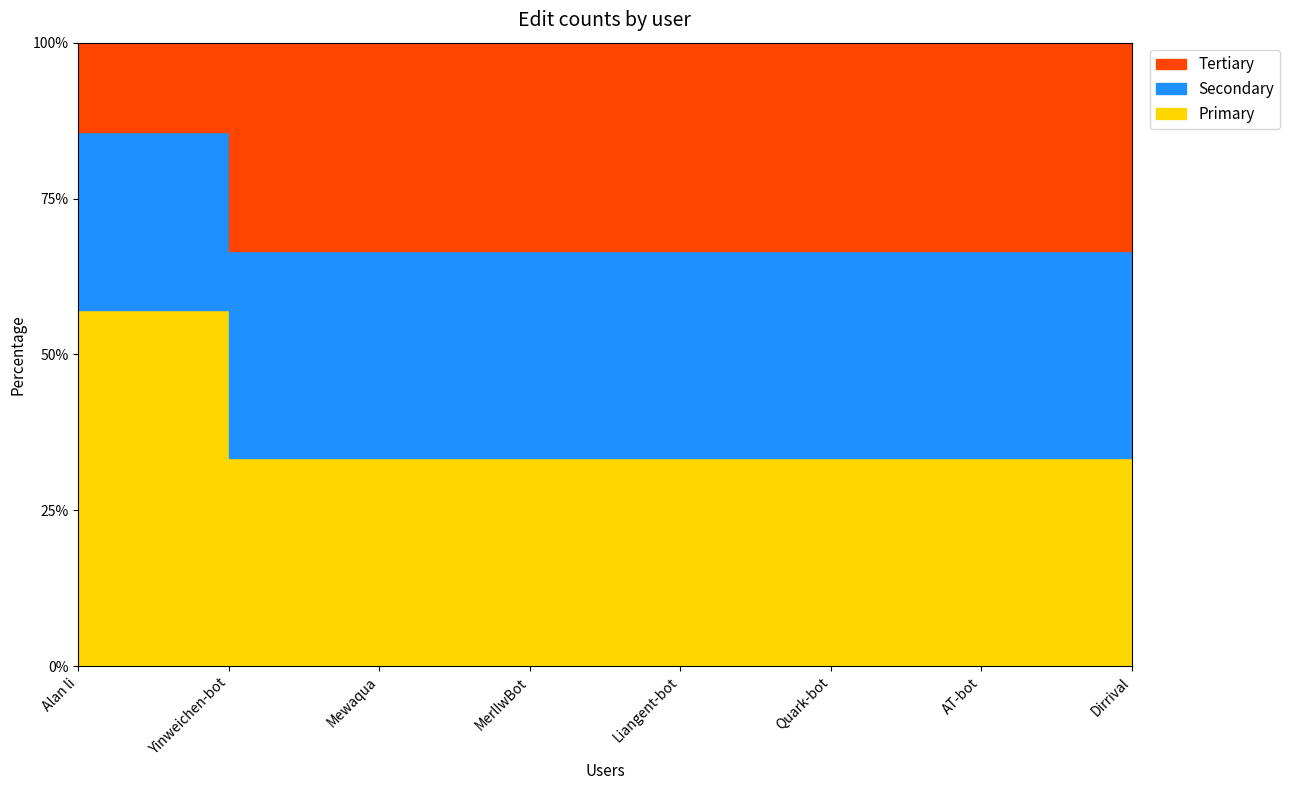

What is the total value across all series at Alan li?

7